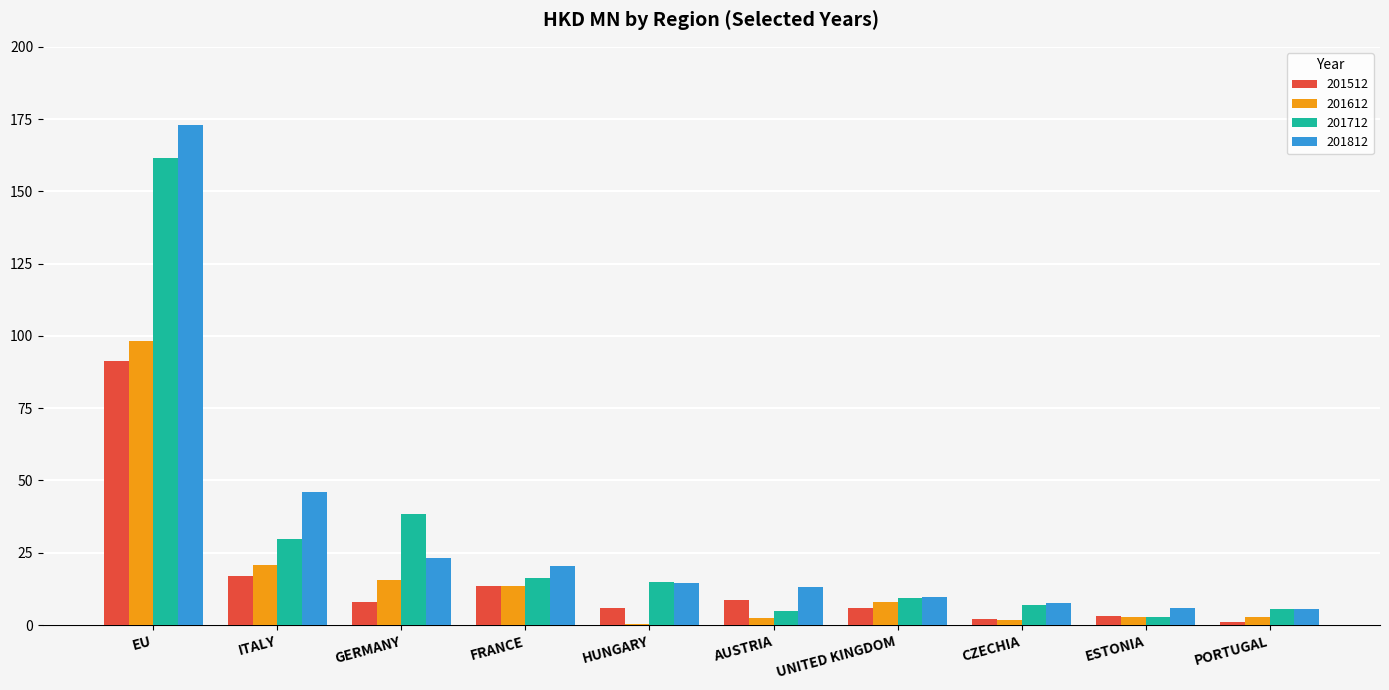

What value does the 201712 series have at ITALY?

29.9